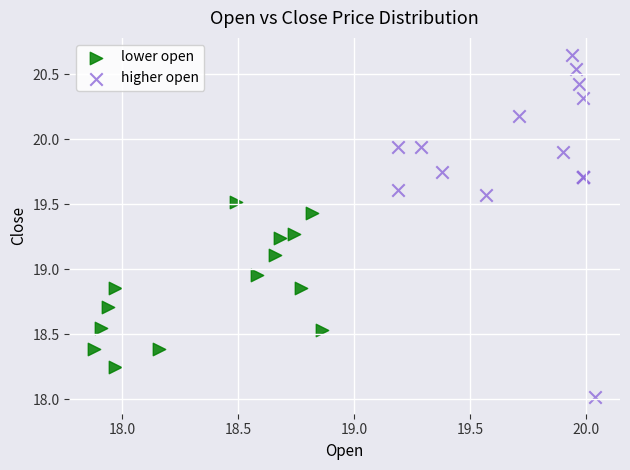

Which series has the largest Y range (max minus min)?

higher open